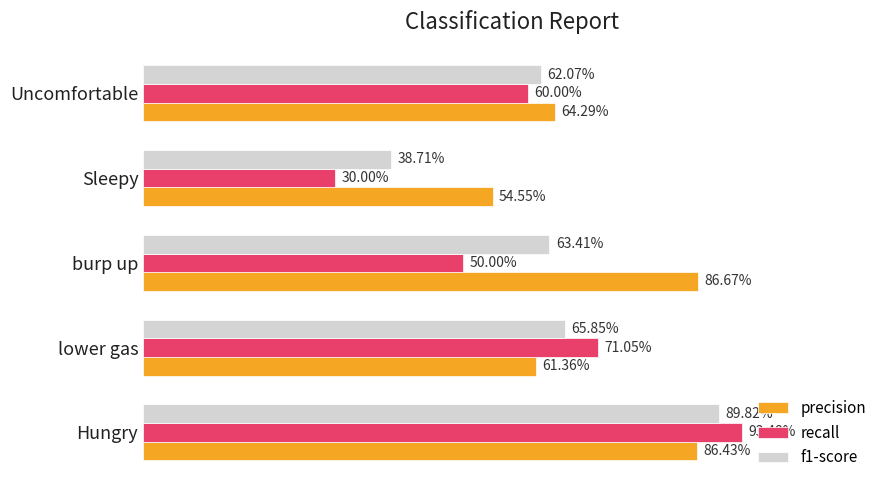

What are all the series names shown in the legend?

precision, recall, f1-score